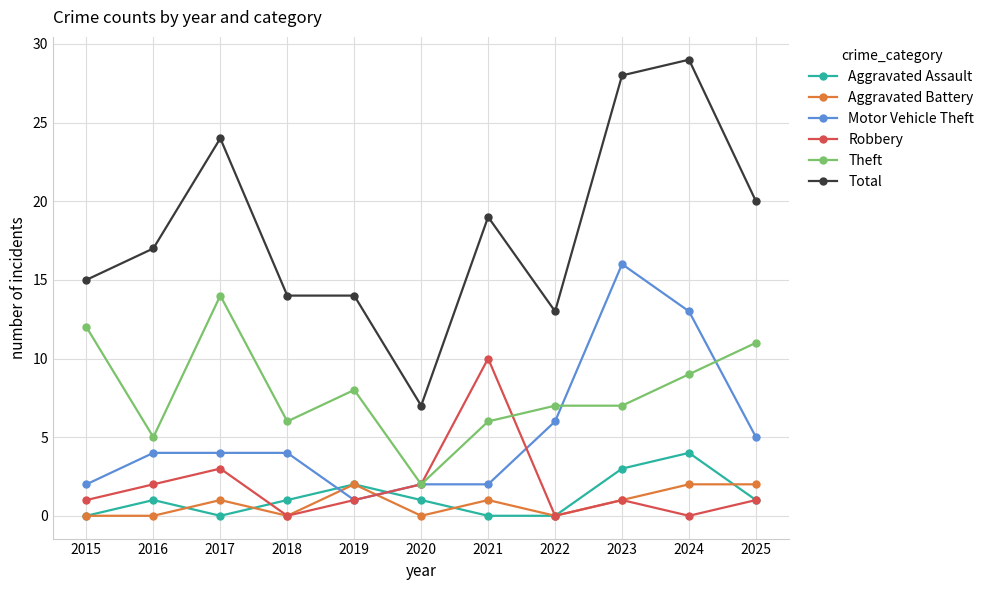

At 2024, list the series in order from smallest to largest.

Robbery, Aggravated Battery, Aggravated Assault, Theft, Motor Vehicle Theft, Total